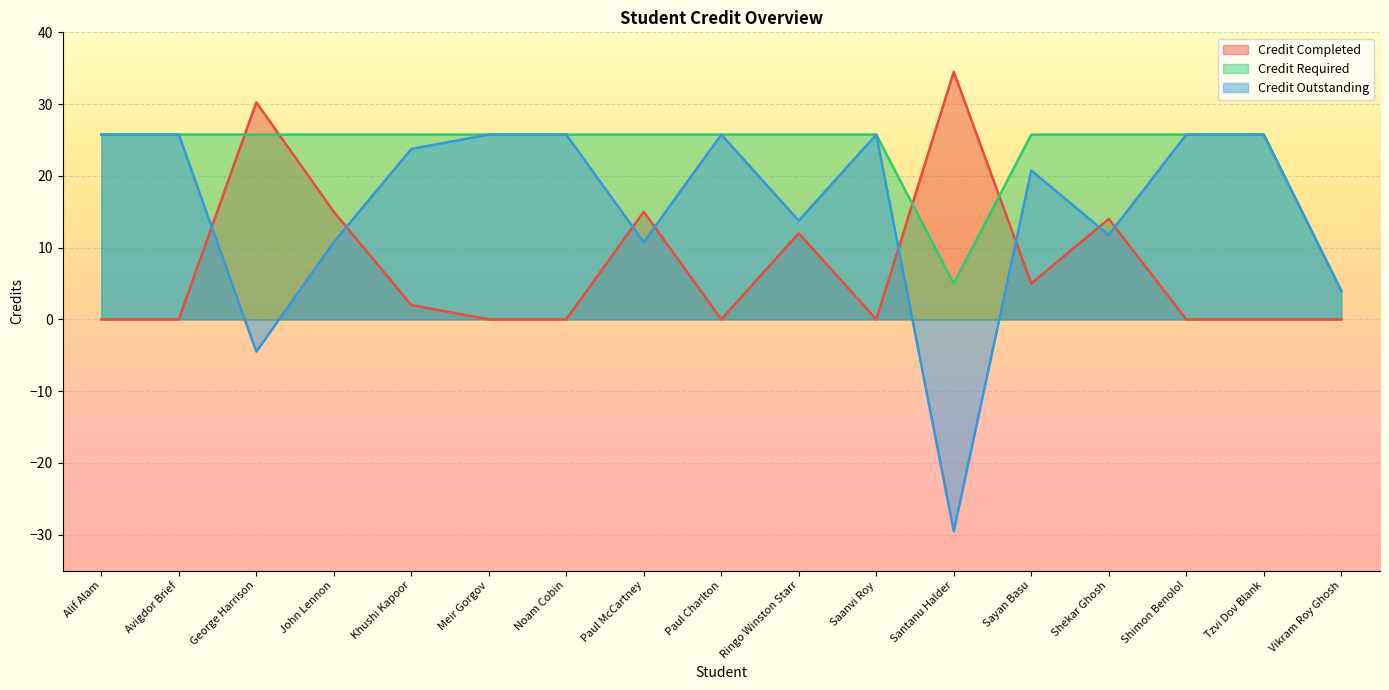

How many negative values does the Credit Outstanding series have?

2